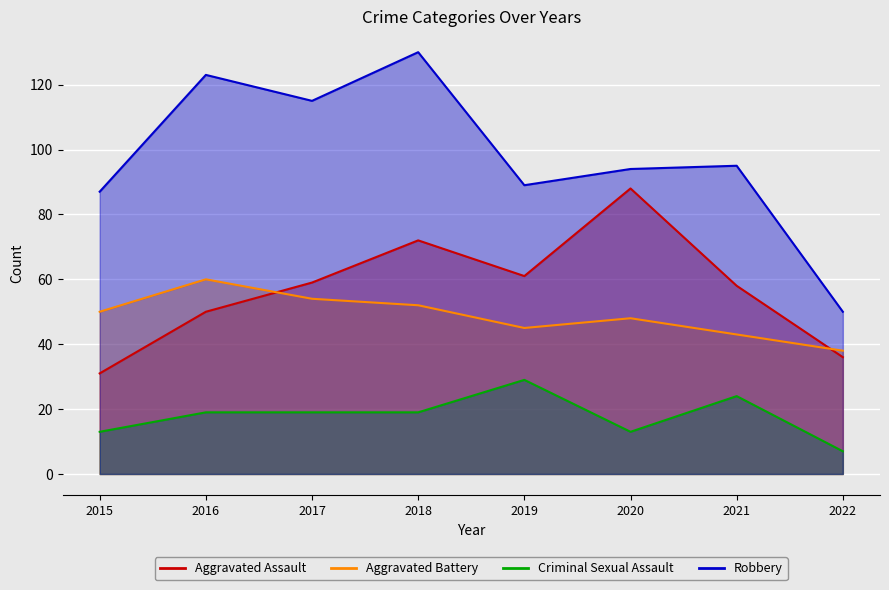

What are all the series names shown in the legend?

Aggravated Assault, Aggravated Battery, Criminal Sexual Assault, Robbery